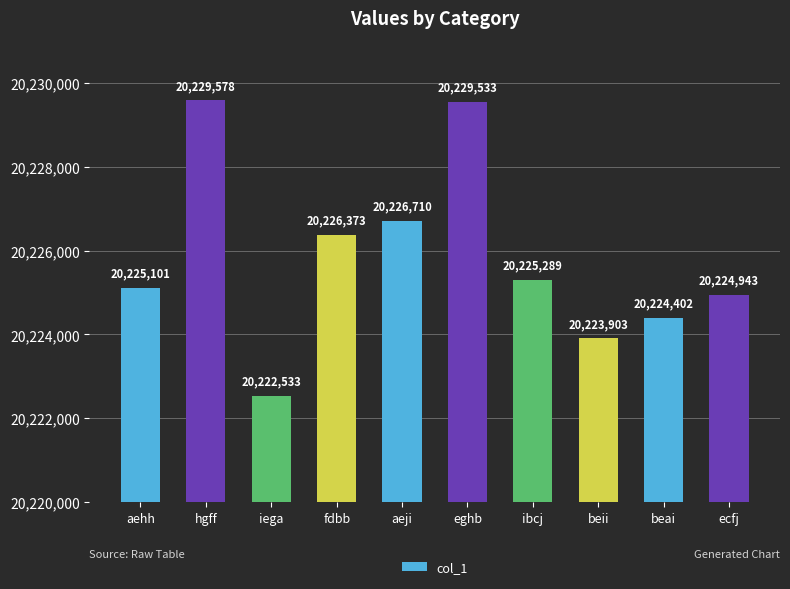

Is it true that the value at aehh is 20225101?

True